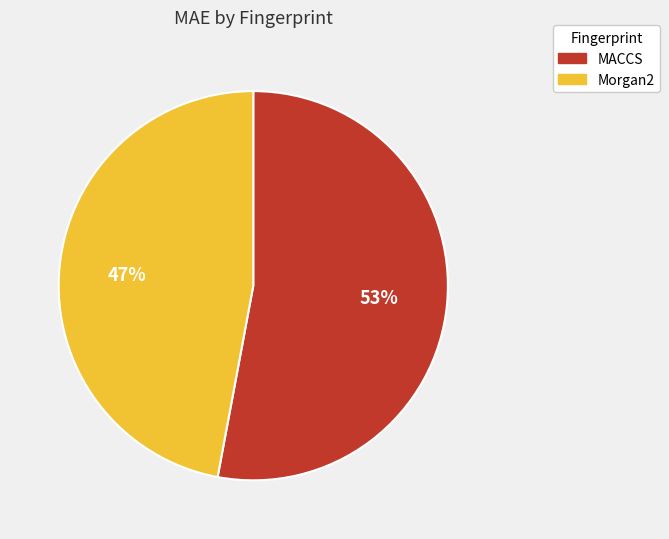

Is it true that Morgan2 is 61% of the pie?

False